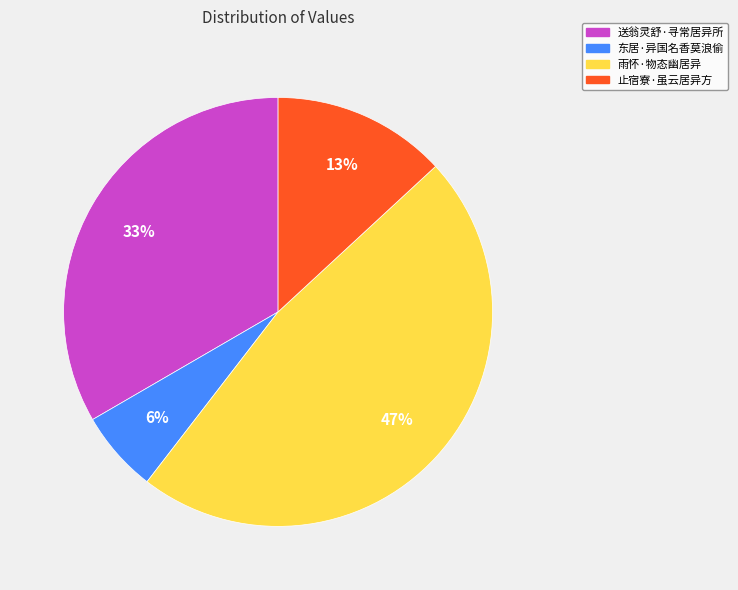

Between 东居·异国名香莫浪偷 and 止宿寮·虽云居异方, which is larger?

止宿寮·虽云居异方